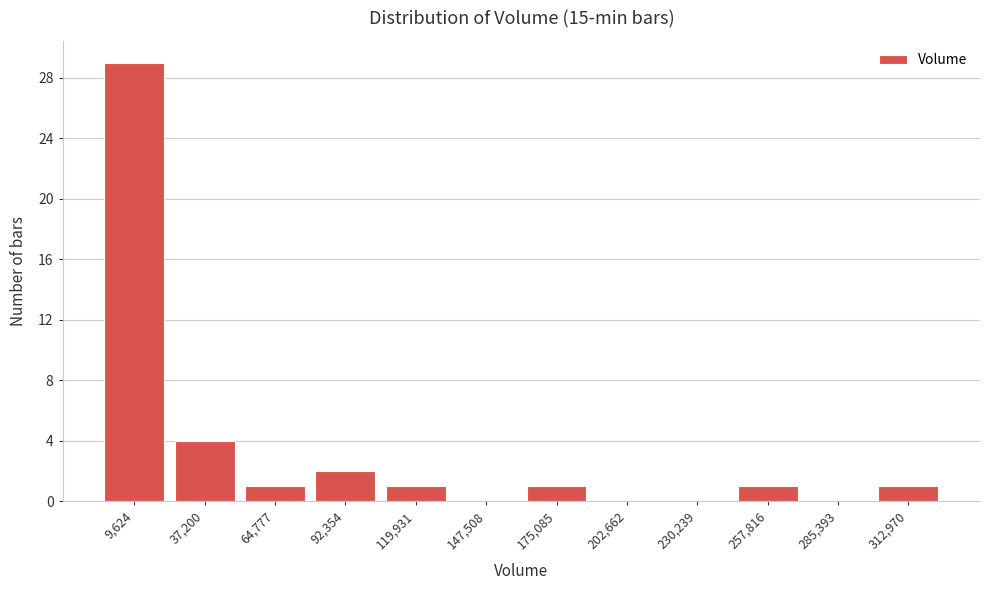

Reading left to right, list all the values displayed in this chart.

9,624=29	37,200=4	64,777=1	92,354=2	119,931=1	147,508=0	175,085=1	202,662=0	230,239=0	257,816=1	285,393=0	312,970=1